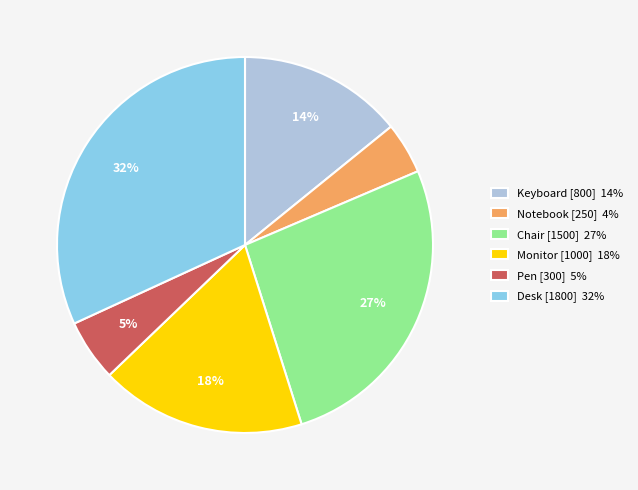

To the nearest percent, what is the average slice percentage?

17%